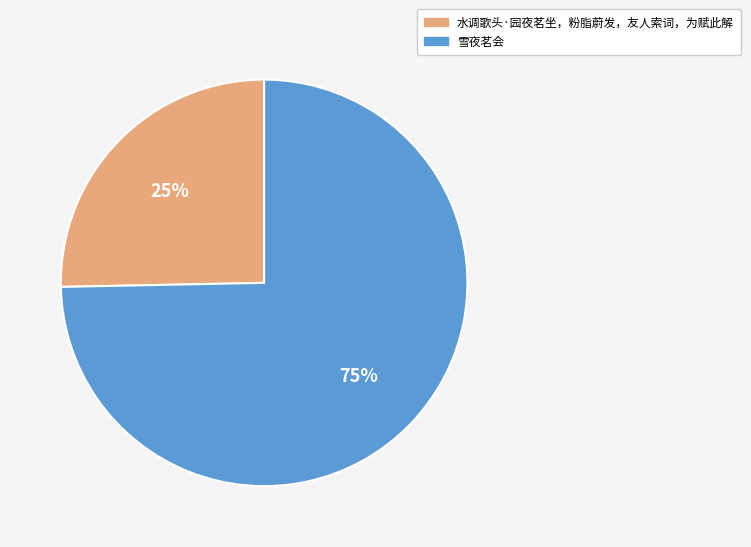

Between 水调歌头·园夜茗坐，粉脂蔚发，友人索词，为赋此解 and 雪夜茗会, which is larger?

雪夜茗会